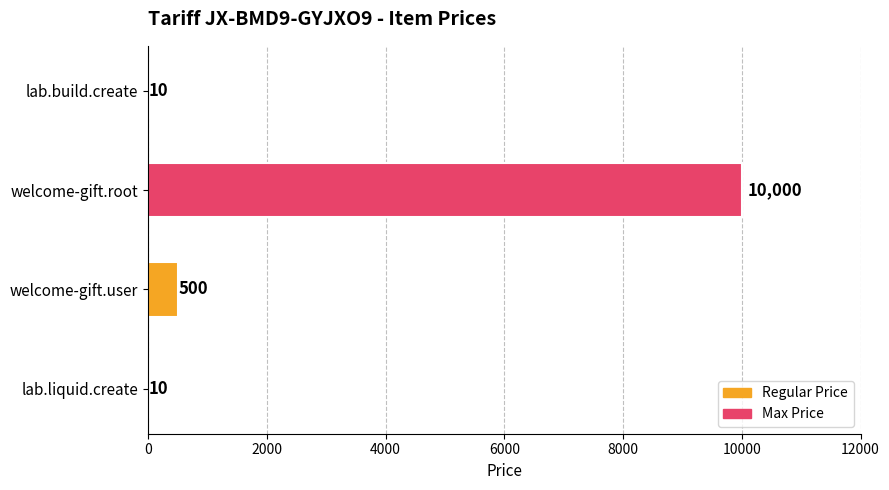

The chart shows a value of 10 at lab.build.create. True or false?

True